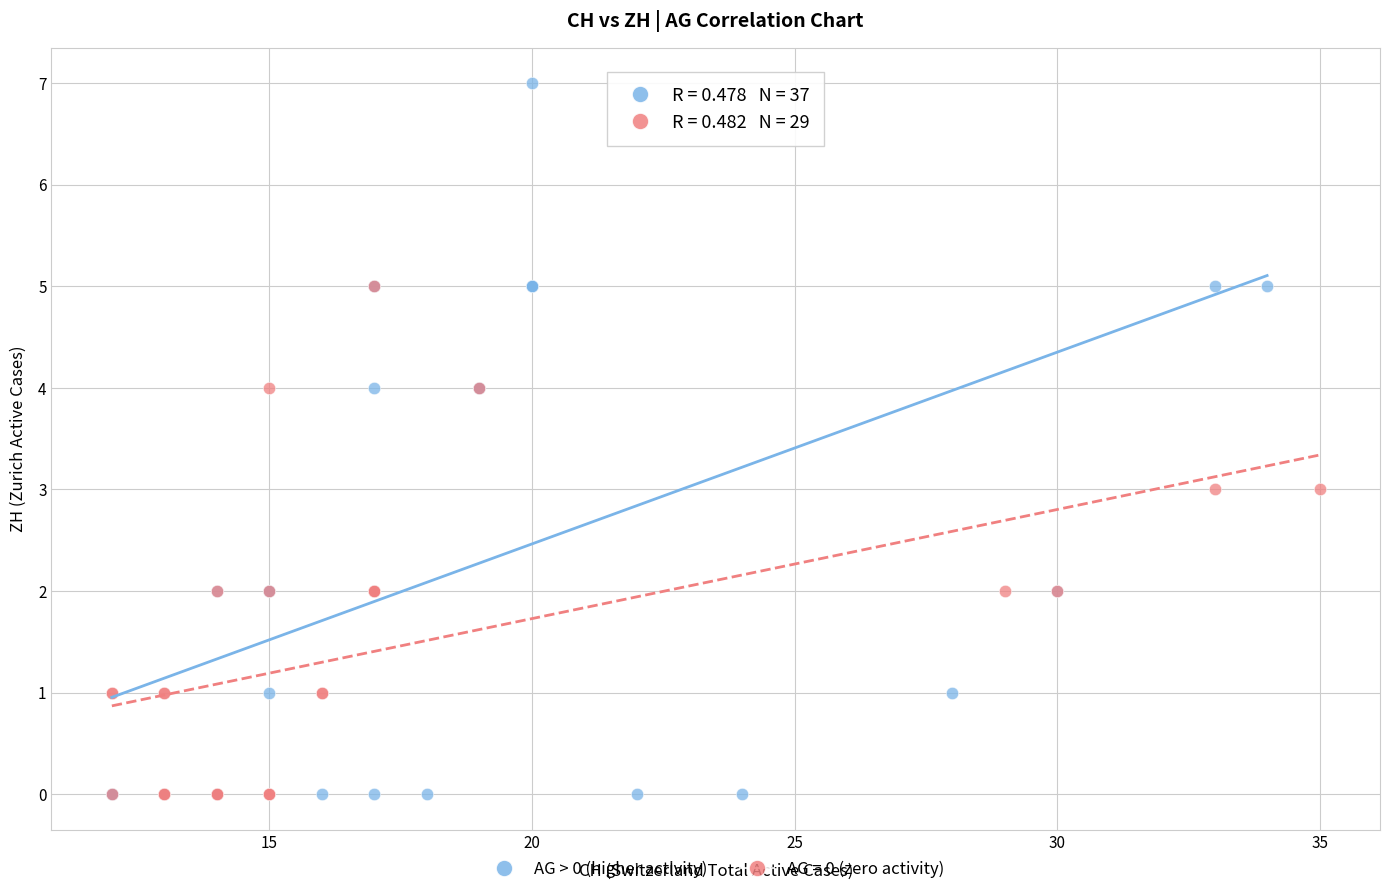

Which series reaches the maximum Y coordinate?

AG > 0 (higher activity)